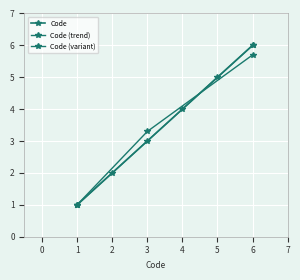

Is this an area chart (filled region under the line)?

No